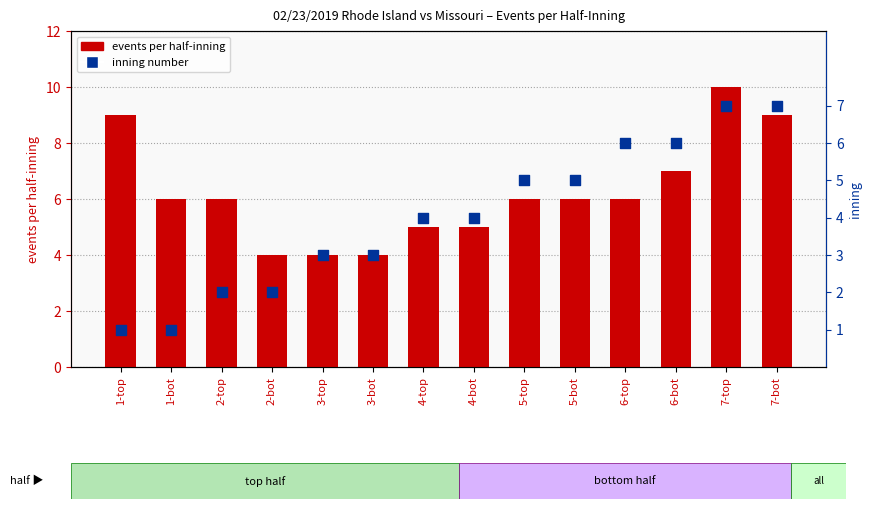

Is the value of inning number at 7-bot greater than the value of events per half-inning at 1-bot?

Yes